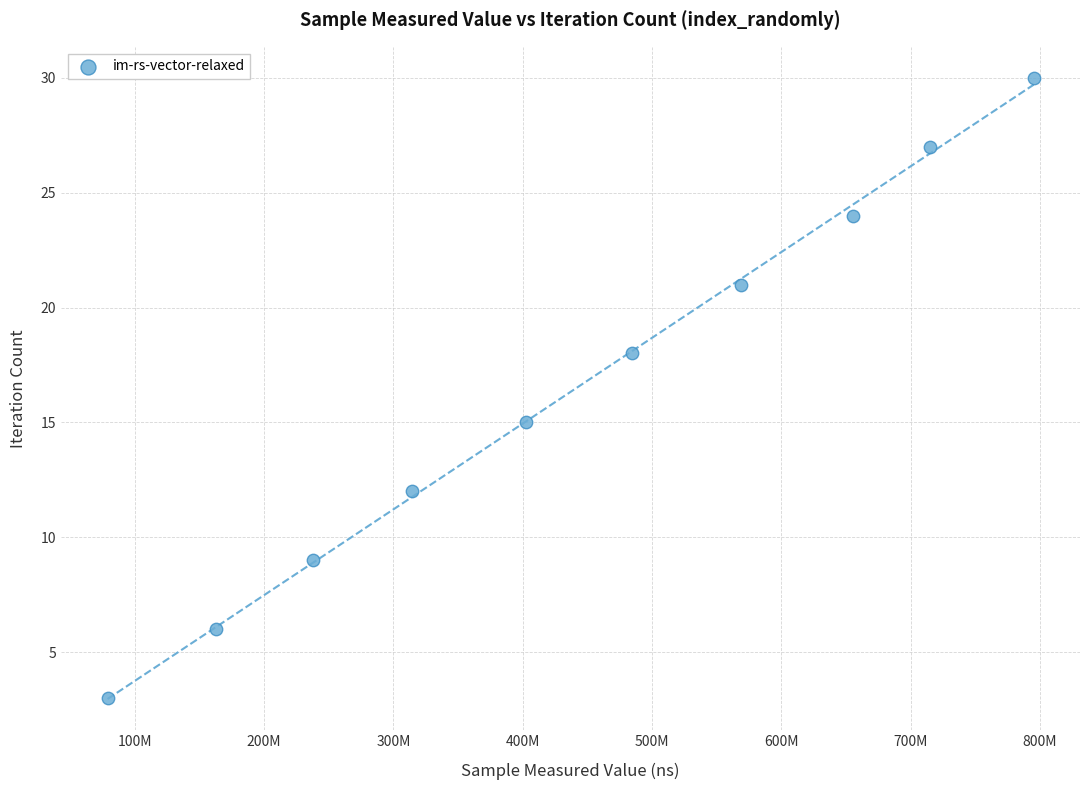

What Y value in the scatter plot is closest to 16?

15